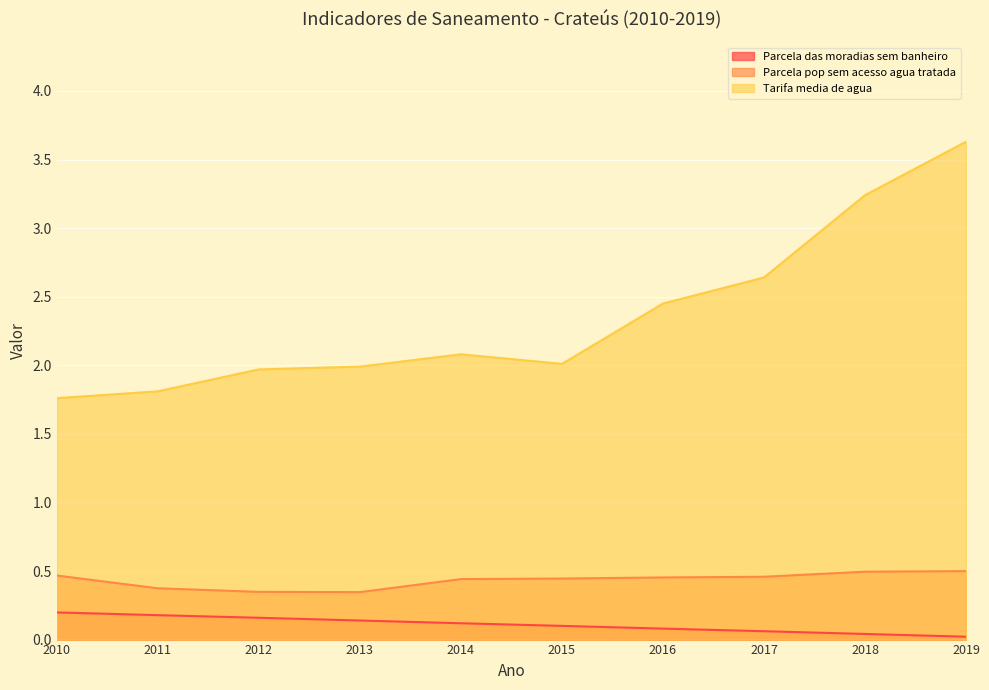

Which series has the widest spread of values?

Tarifa media de agua